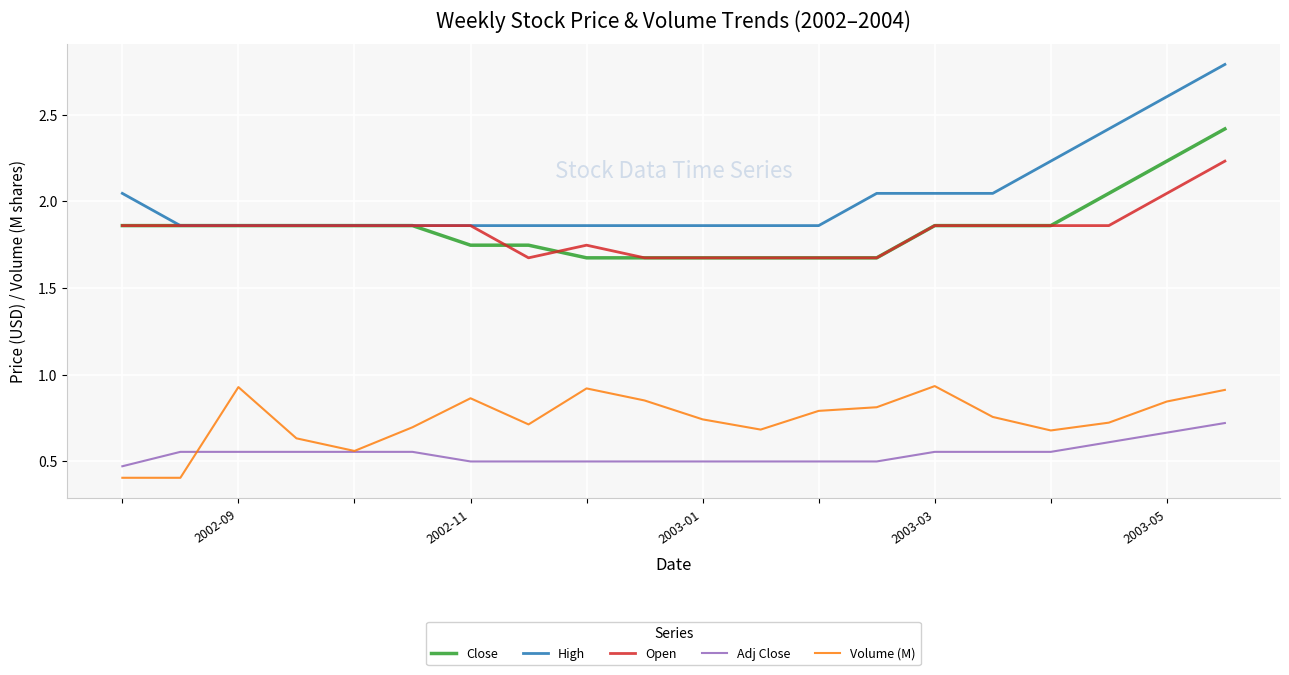

True or false: High and Adj Close intersect in this chart.

False